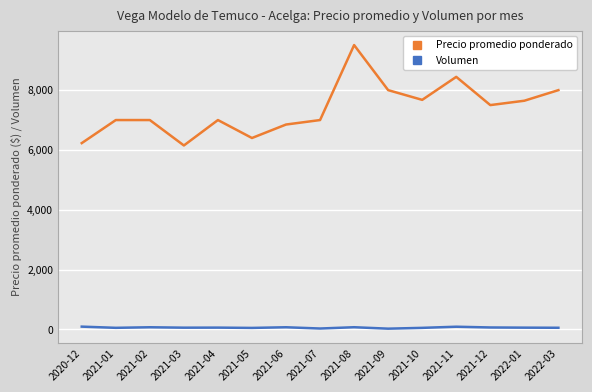

What is the difference between the maximum and minimum values in the Precio promedio ponderado series?

3357